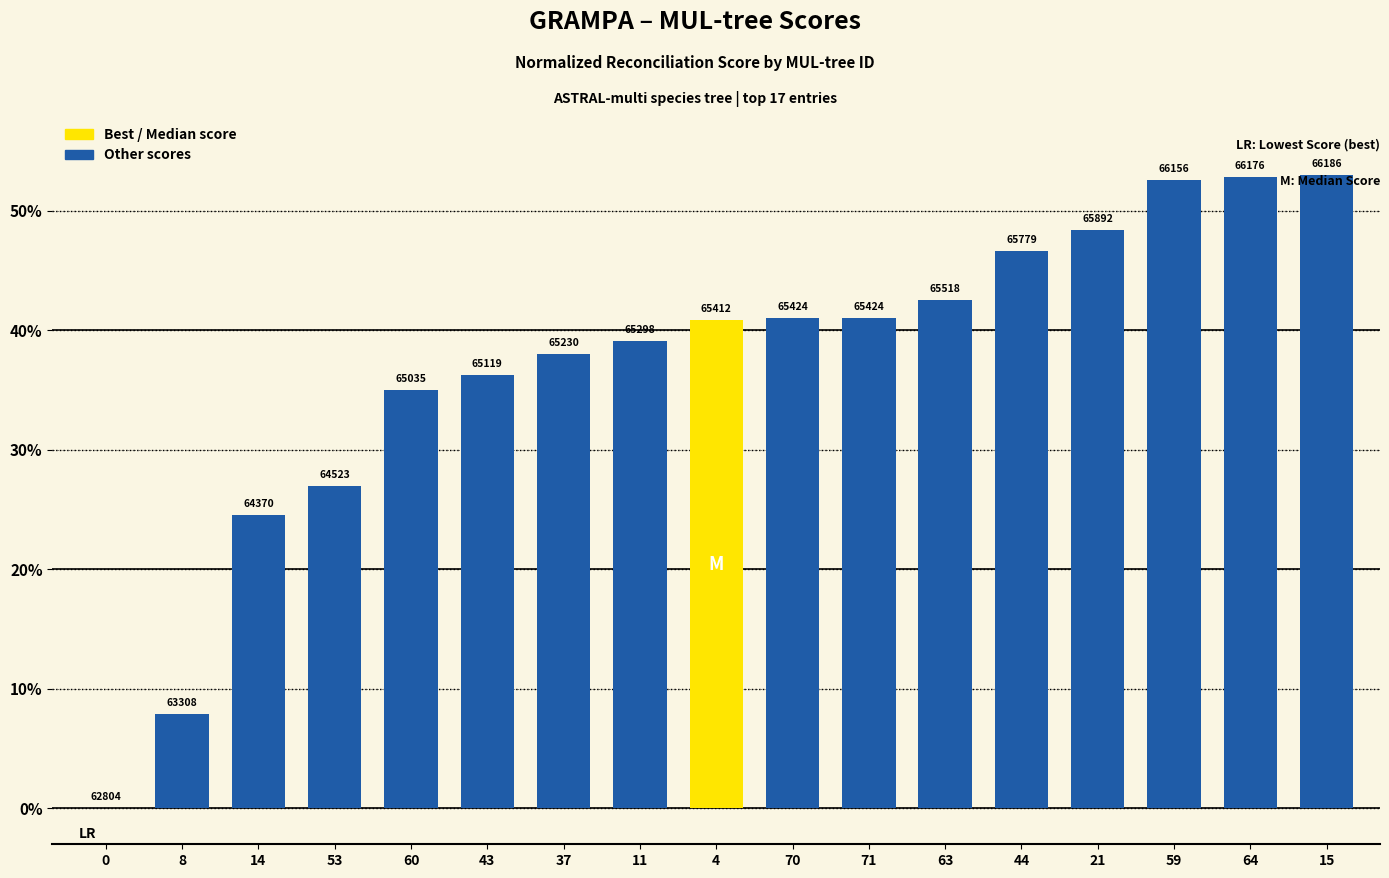

List the labels in order of value, largest first.

15, 64, 59, 21, 44, 63, 70, 71, 4, 11, 37, 43, 60, 53, 14, 8, 0